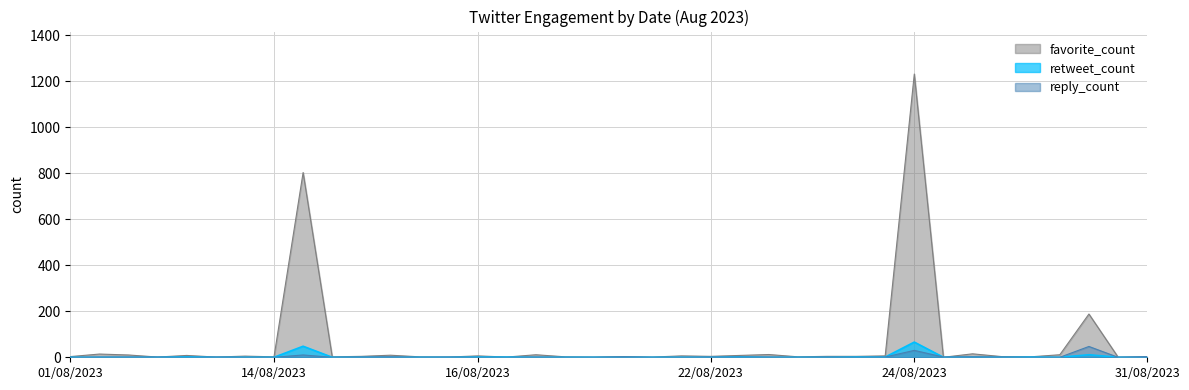

Reading left to right, list all the values displayed in this chart.

retweet_count: 0	0	0	0	2	0	0	0	48	0	0	0	0	0	1	1	0	0	0	0	0	0	0	2	0	0	0	1	1	66	0	1	0	1	0	11	0	0
favorite_count: 3	14	10	1	8	1	5	2	803	2	4	9	2	1	6	1	11	2	1	3	1	6	4	8	12	2	4	4	6	1231	0	15	3	2	11	188	1	1
reply_count: 0	1	1	1	0	1	0	0	10	0	1	2	0	1	0	0	1	0	0	2	0	0	1	1	1	0	1	0	1	30	1	2	1	0	0	47	0	3